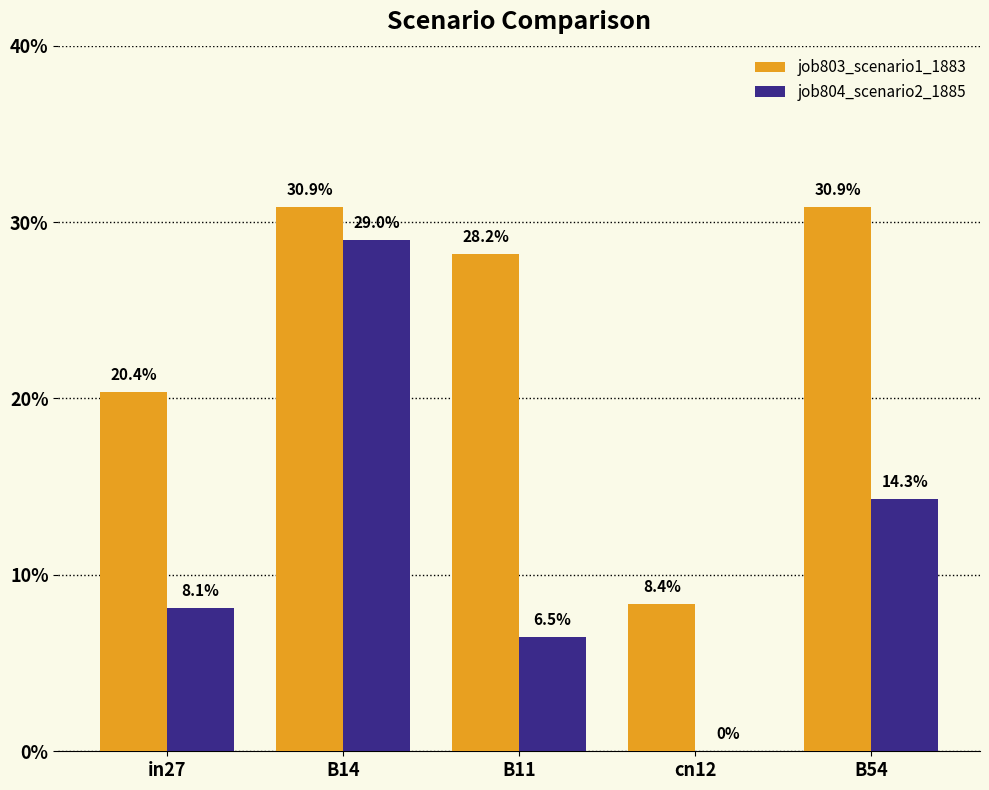

List the series in order of their peak value, lowest first.

job804_scenario2_1885, job803_scenario1_1883